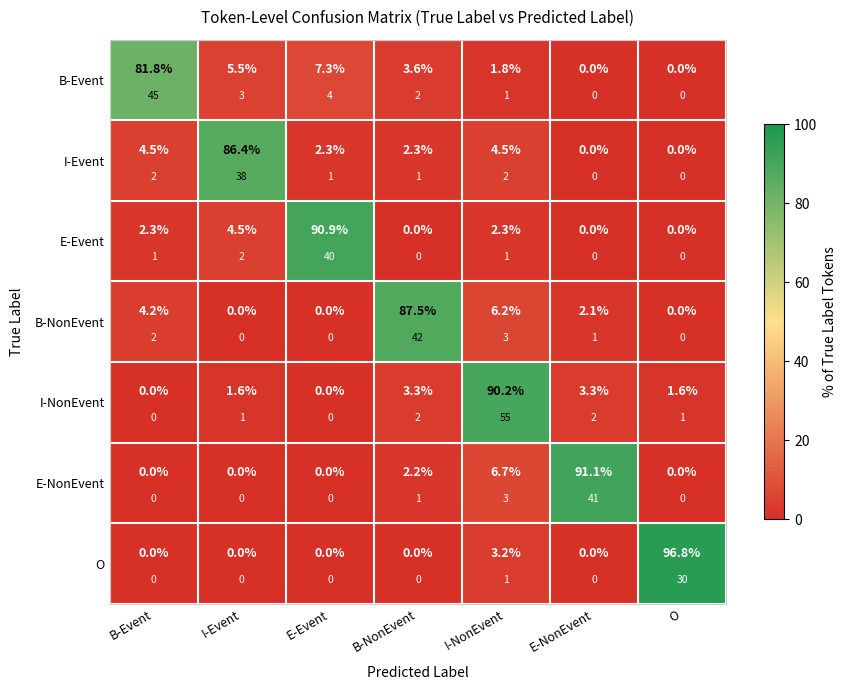

List the labels in order of I-NonEvent value, smallest first.

B-Event, E-Event, I-Event, O, B-NonEvent, E-NonEvent, I-NonEvent